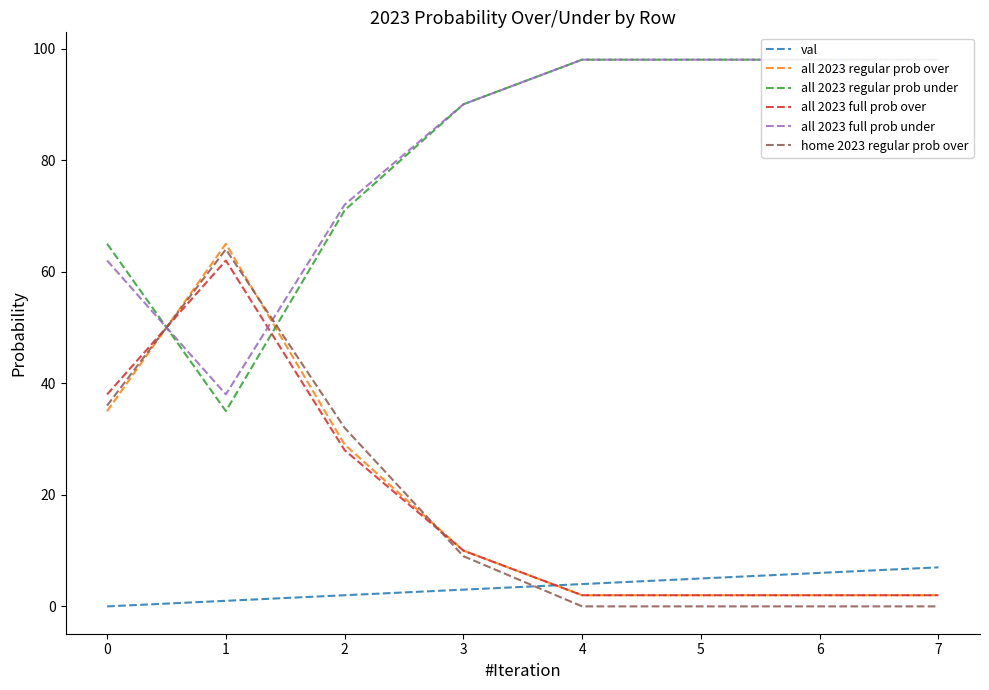

The value of all 2023 regular prob over at 4 is 2. True or false?

True